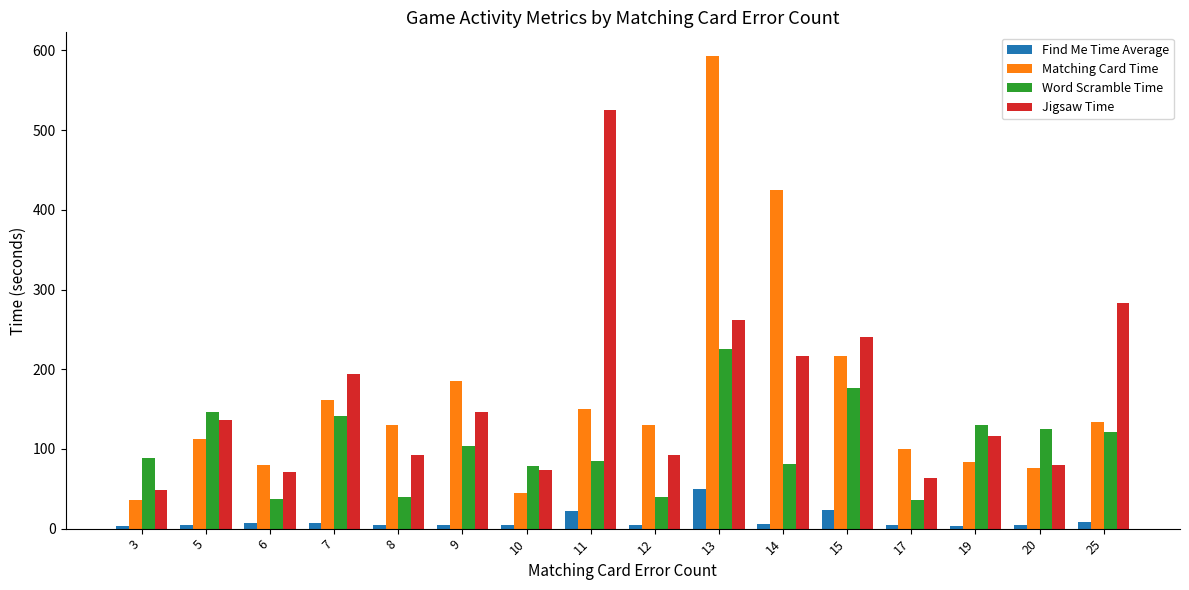

Which category has the highest value in the Word Scramble Time series?

13